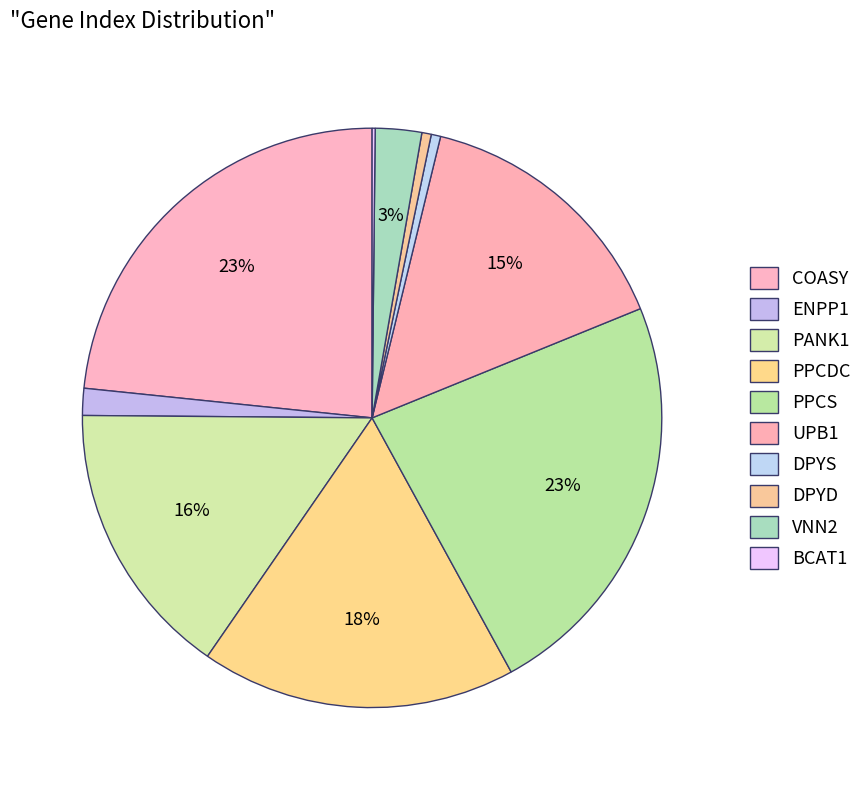

To the nearest percent, what is the combined percentage of DPYD and COASY?

24%